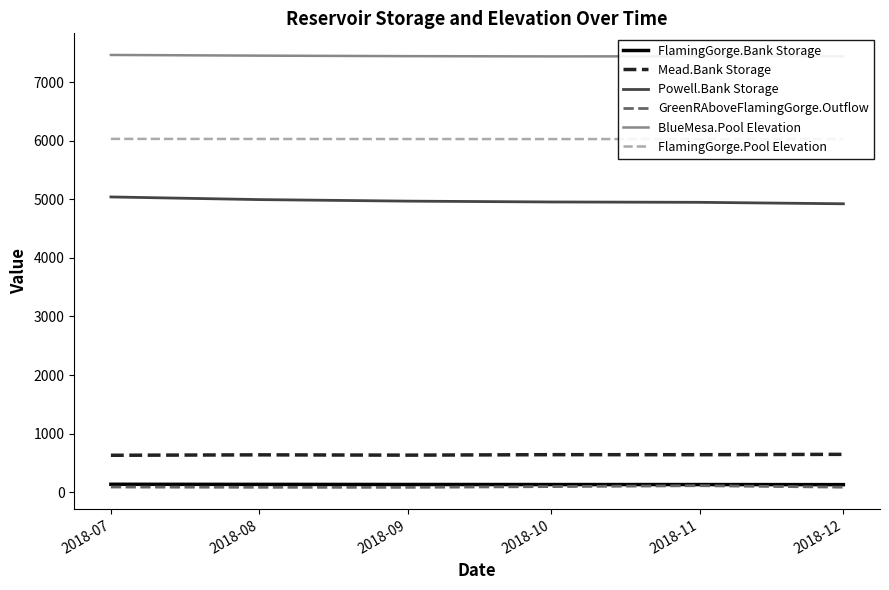

The BlueMesa.Pool Elevation series shows 12705.5 at 2018-08. True or false?

False